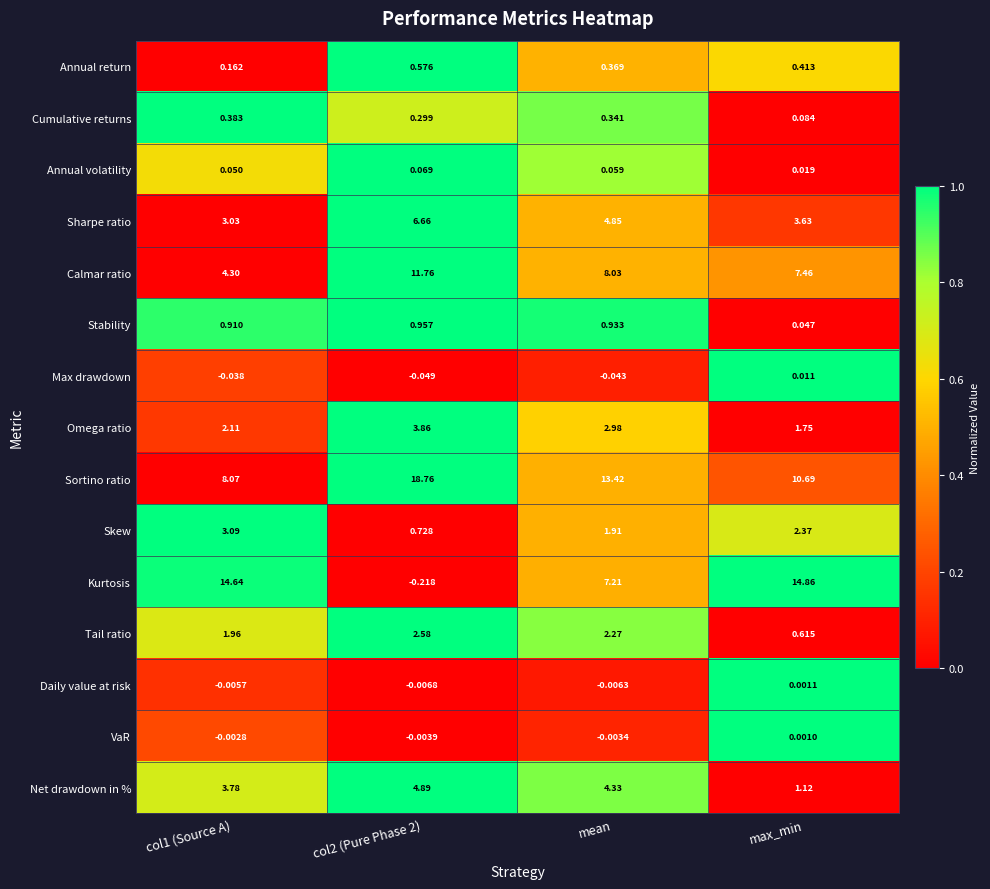

Which series has the largest total across all categories?

Sortino ratio